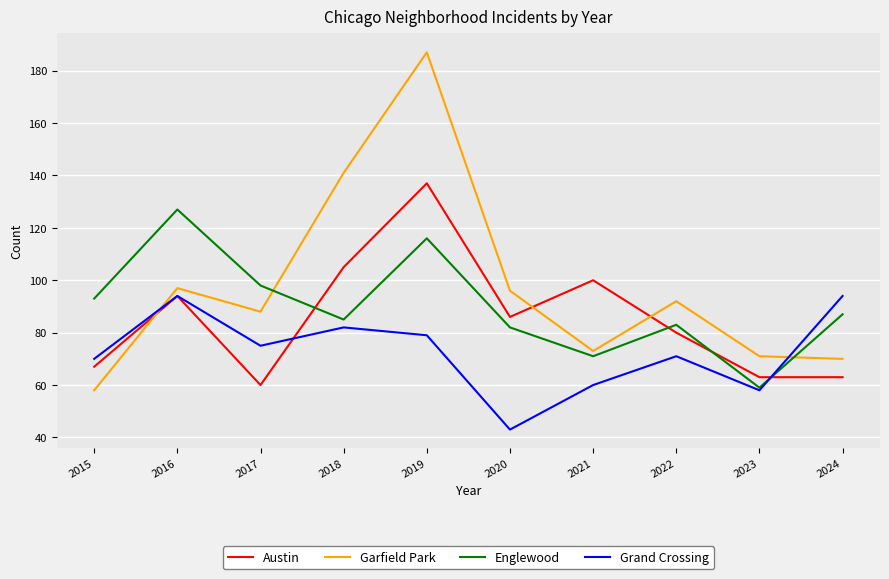

Reading left to right, what are all the values shown in this chart?

Austin: 67	94	60	105	137	86	100	80	63	63
Garfield Park: 58	97	88	141	187	96	73	92	71	70
Englewood: 93	127	98	85	116	82	71	83	59	87
Grand Crossing: 70	94	75	82	79	43	60	71	58	94